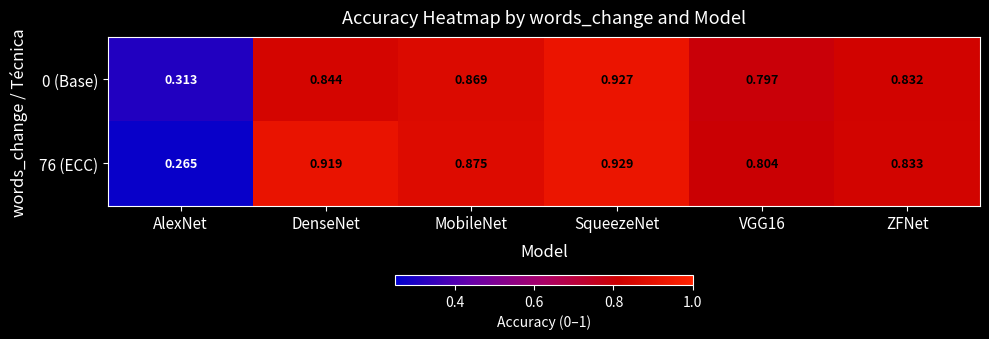

Which label corresponds to the smallest value in the chart?

AlexNet